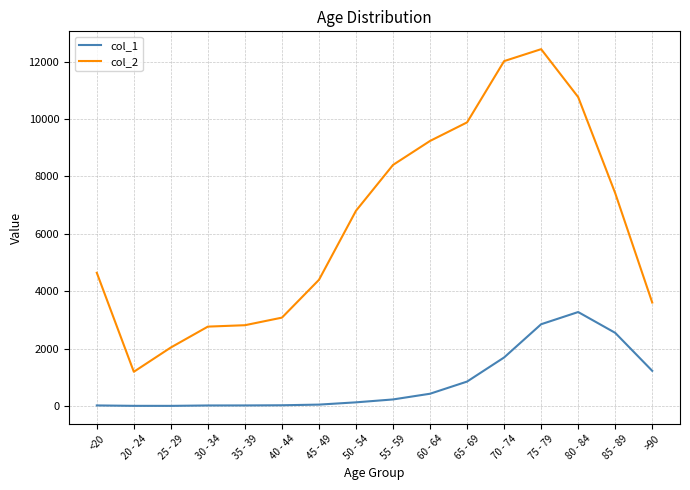

List the series in order of their overall mean, highest first.

col_2, col_1